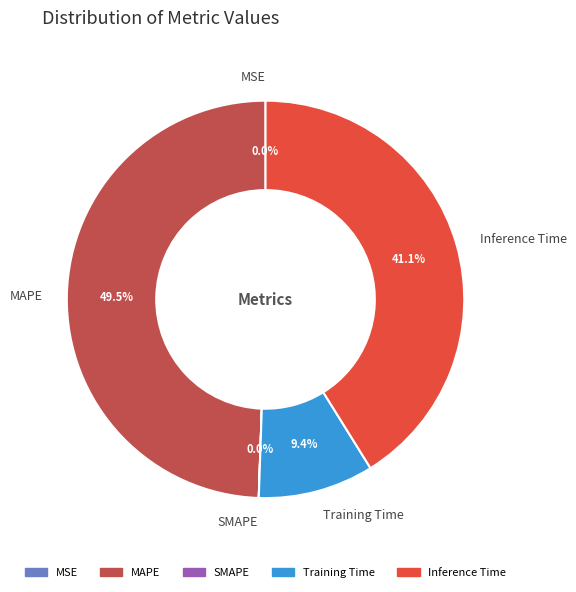

Combined, do MAPE and Training Time account for over 50%?

Yes